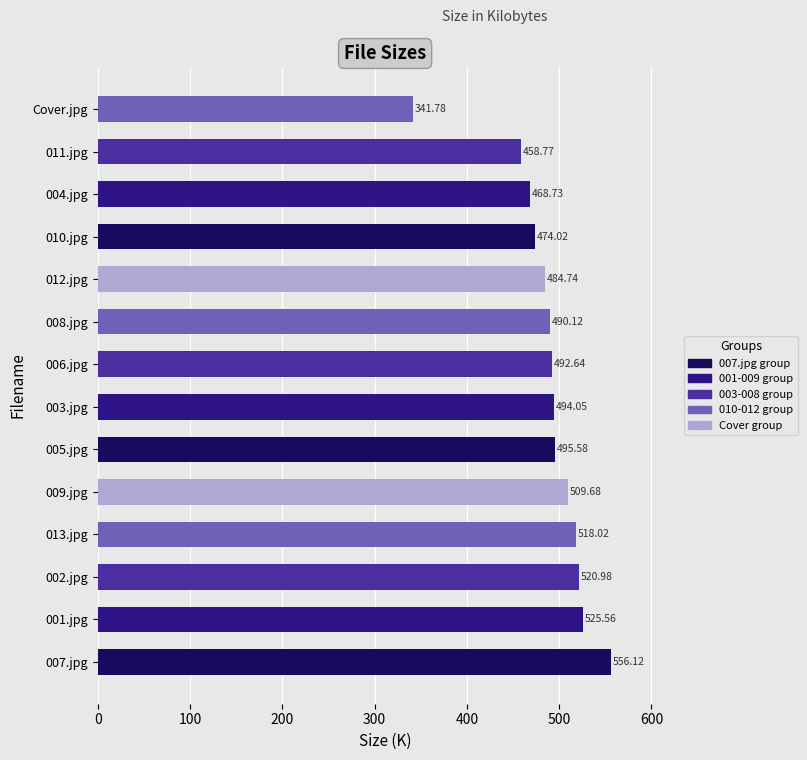

The chart shows a value of 122.6 at 011.jpg. True or false?

False